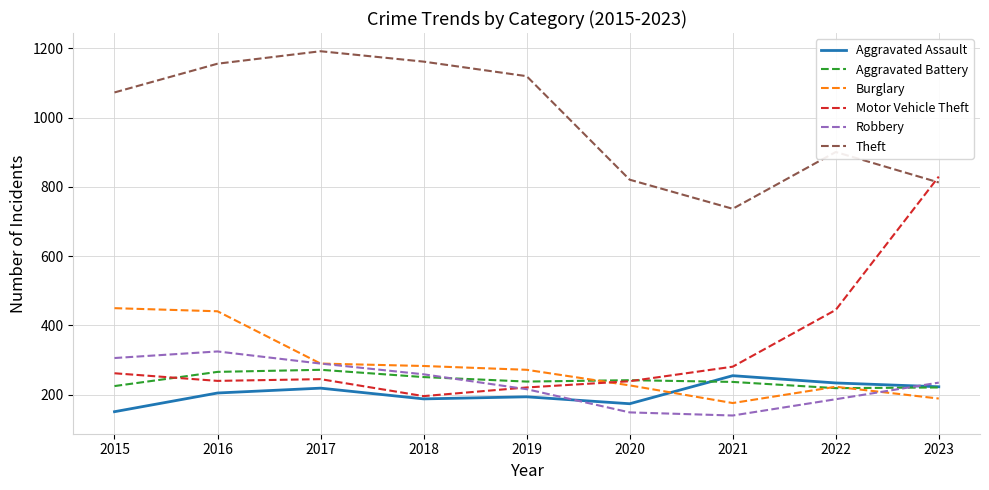

At which label is Motor Vehicle Theft closest to 513?

2022